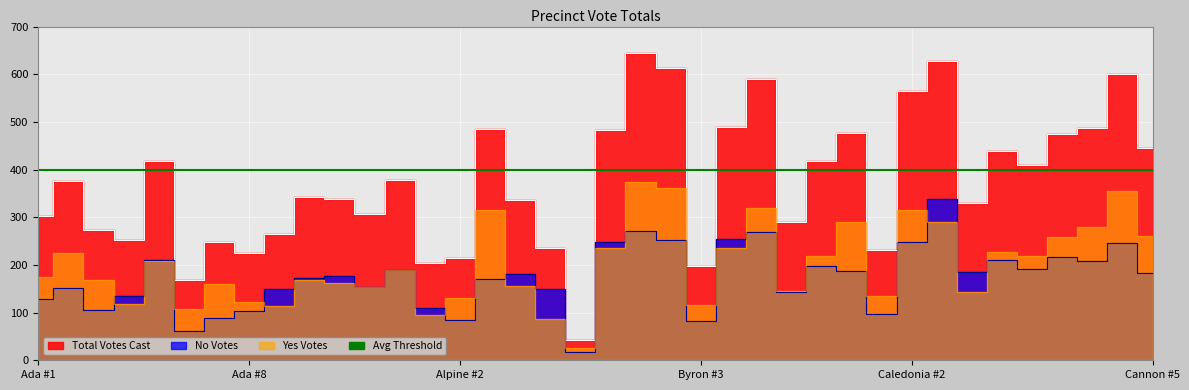

Where is the first local maximum for Yes Votes?

Ada #2